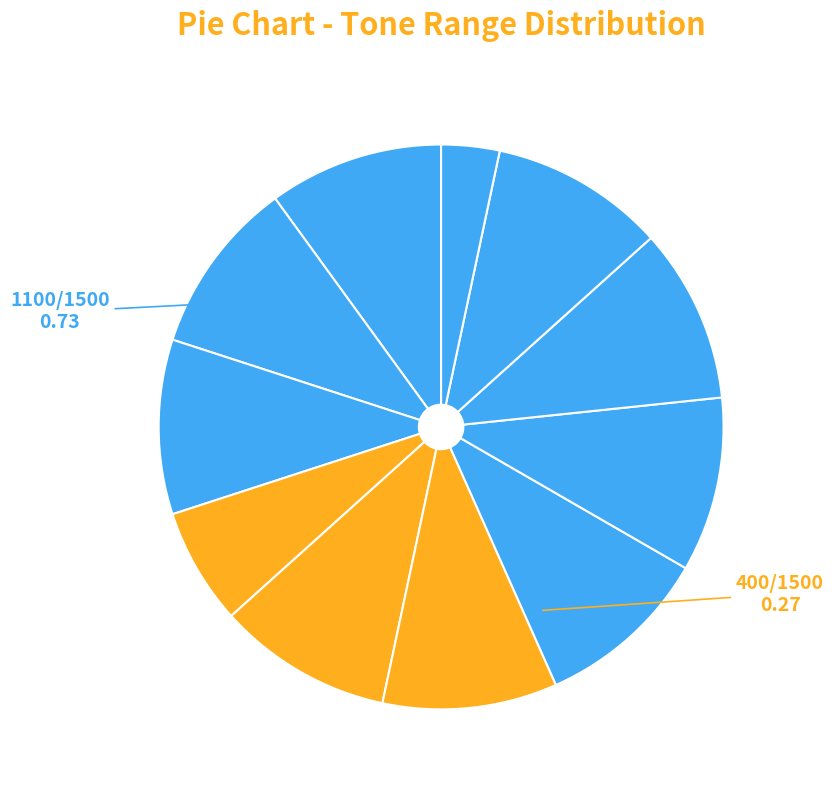

How many segments does this pie chart have?

11